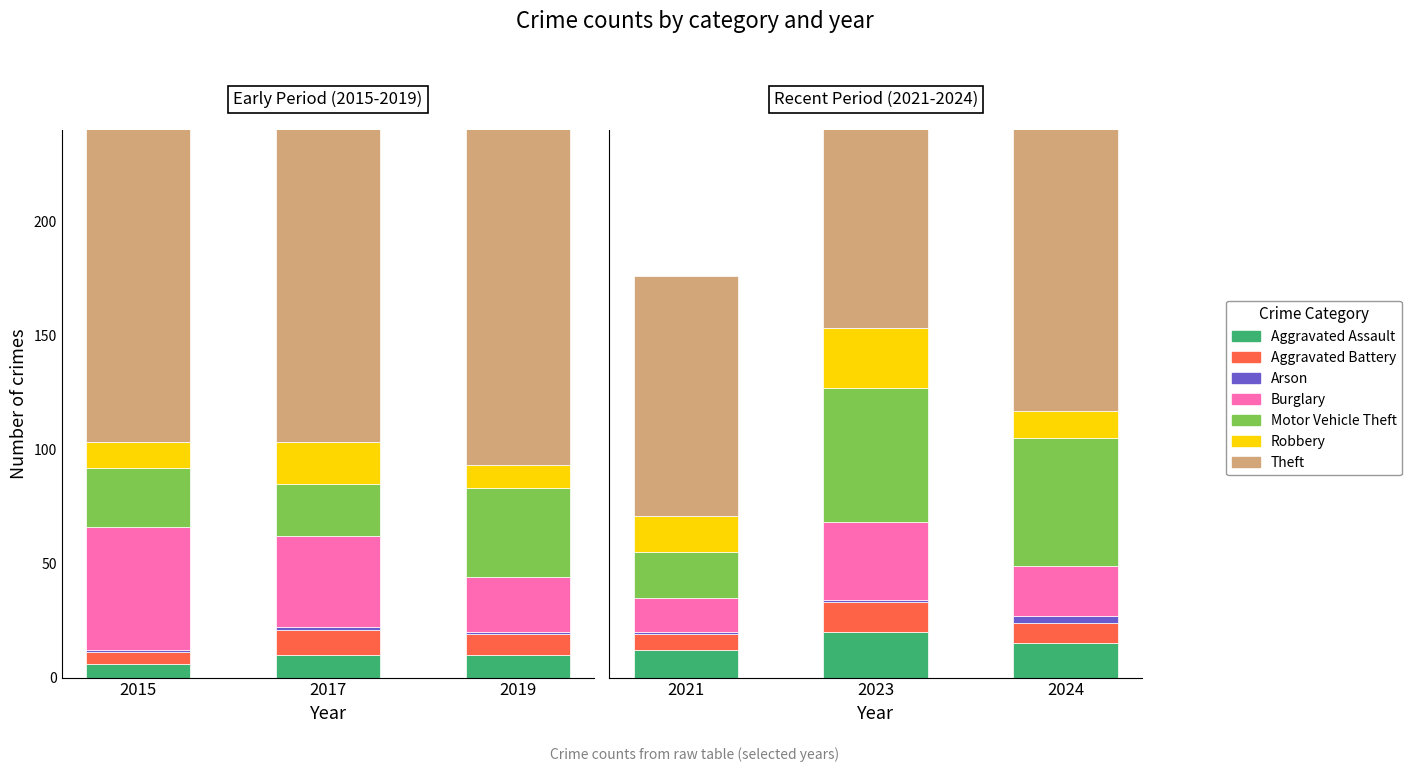

Is it true that 2019 equals 14 at 1?

False